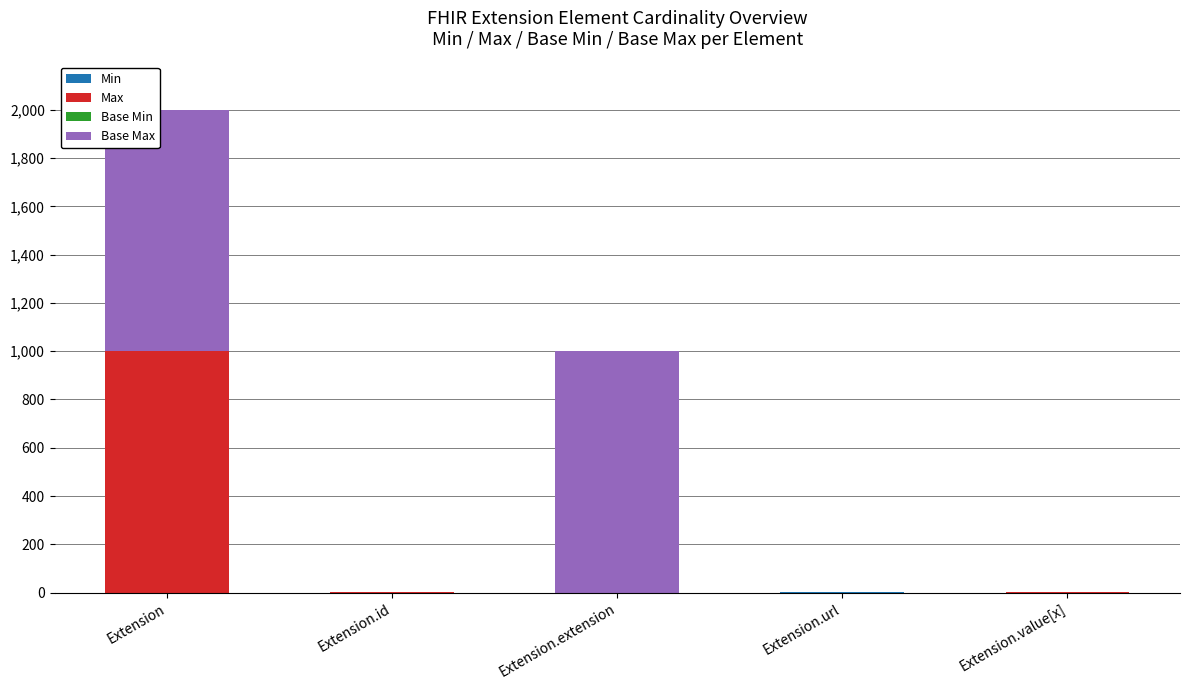

At which category is the sum across all series the highest?

Extension